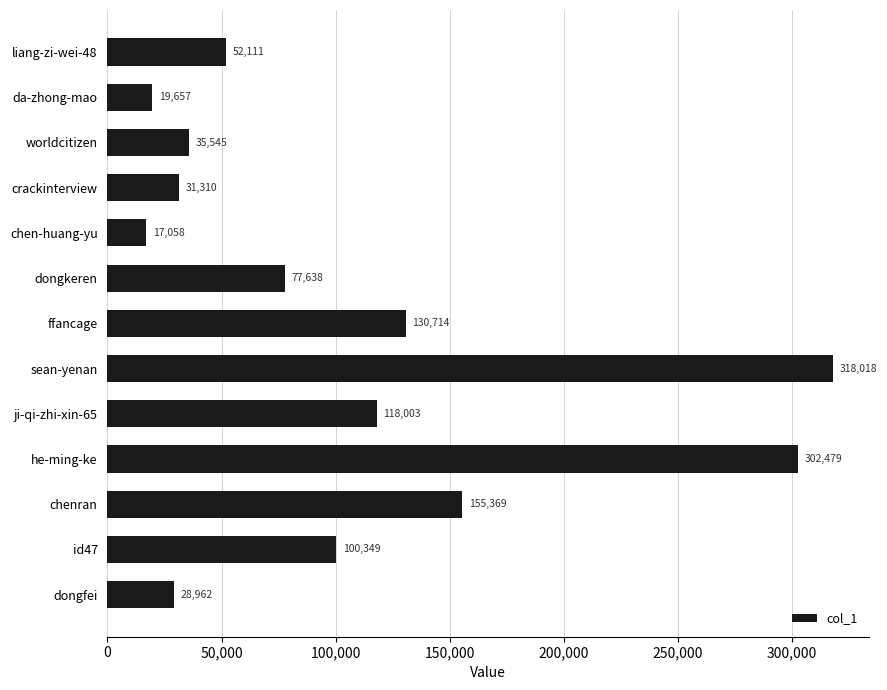

What is the difference between the maximum and second lowest values?

298361